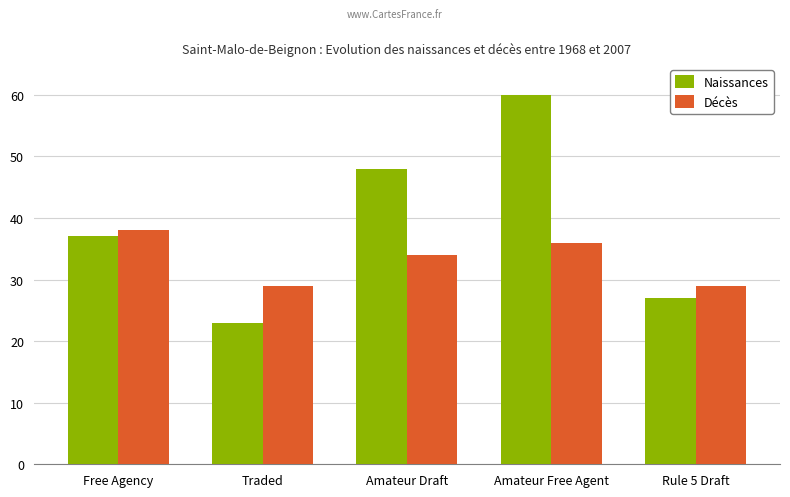

Reading left to right, transcribe all the data shown in this chart.

Naissances: 37	23	48	60	27
Décès: 38	29	34	36	29